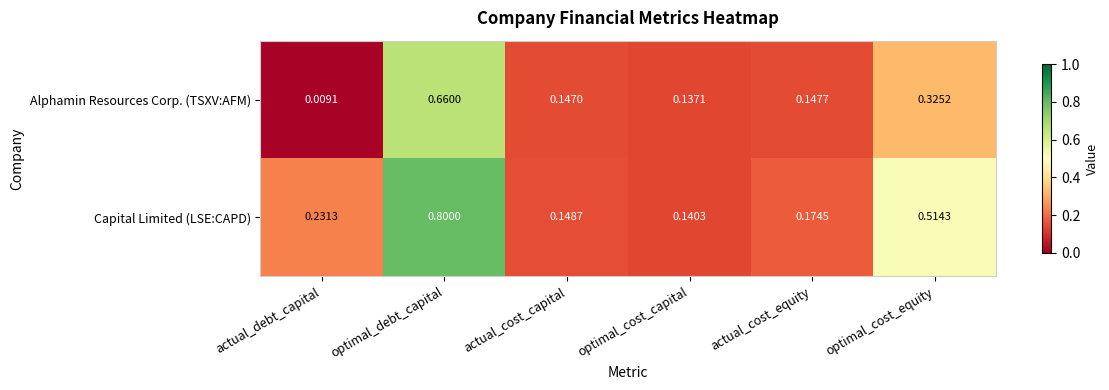

Which series has the largest total across all categories?

Capital Limited (LSE:CAPD)